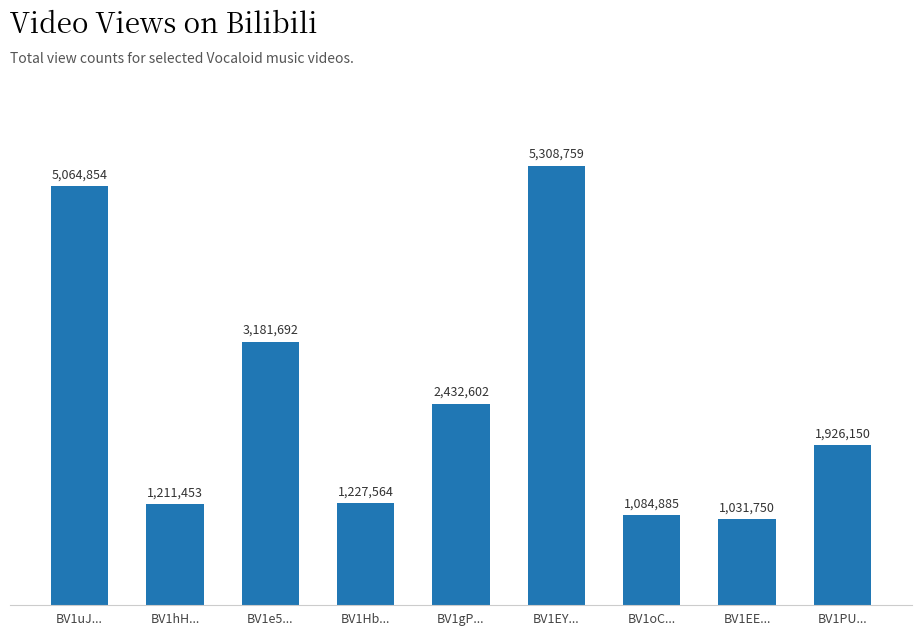

Reading right to left, what are all the values shown in this chart?

1926150	1031750	1084885	5308759	2432602	1227564	3181692	1211453	5064854